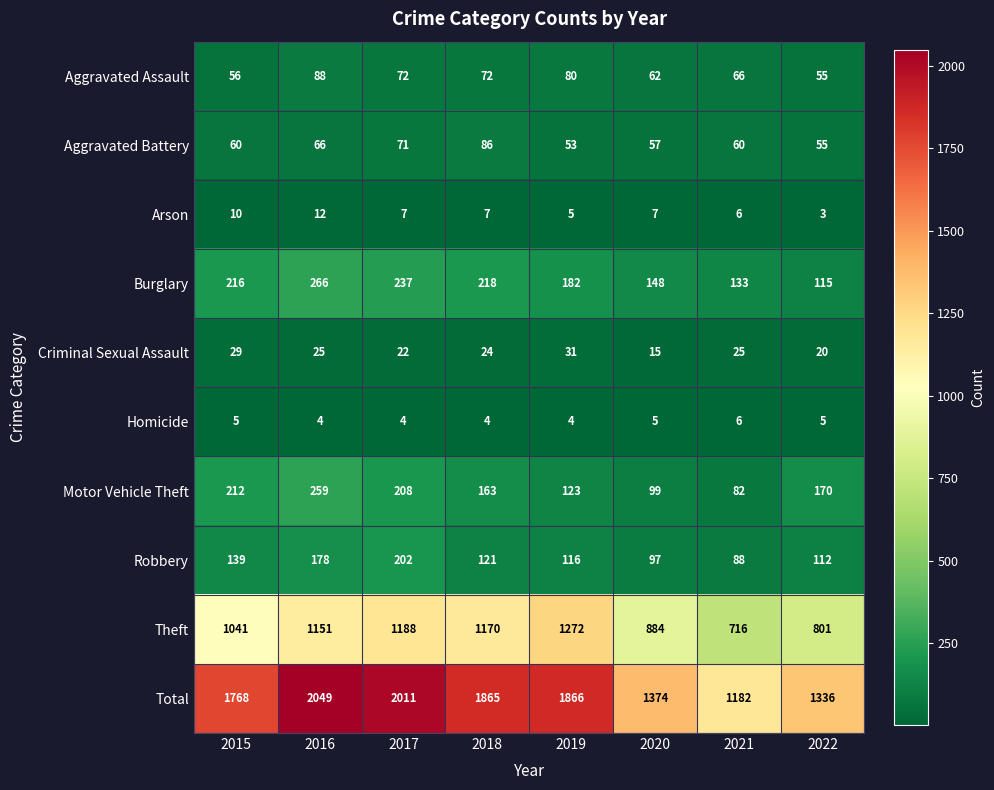

Which category has the highest value in the Aggravated Assault series?

2016